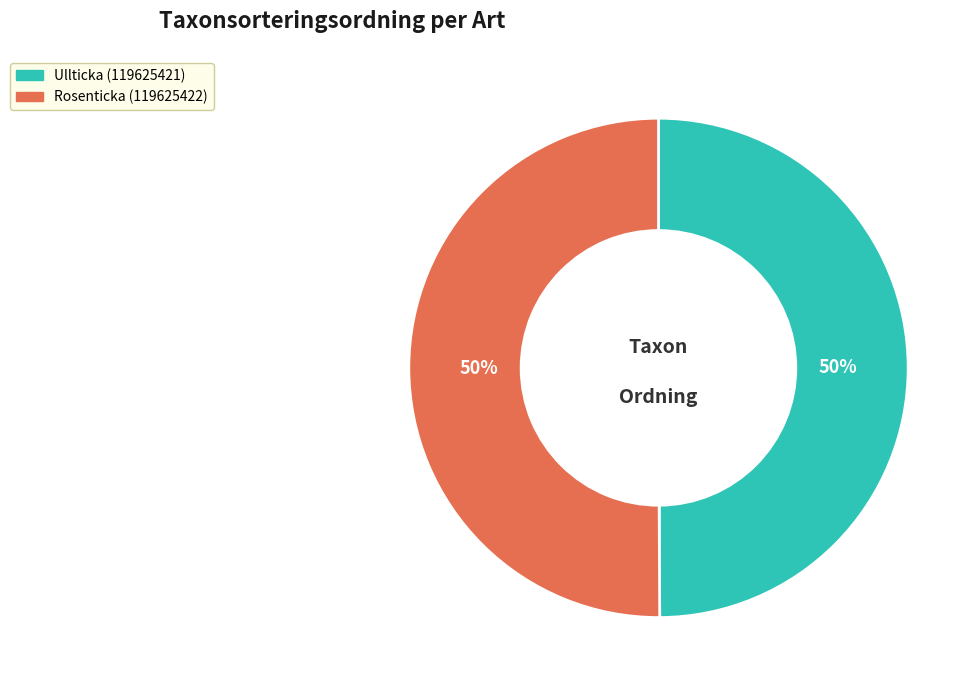

Combined, do Rosenticka (119625422) and Ullticka (119625421) account for over 50%?

Yes